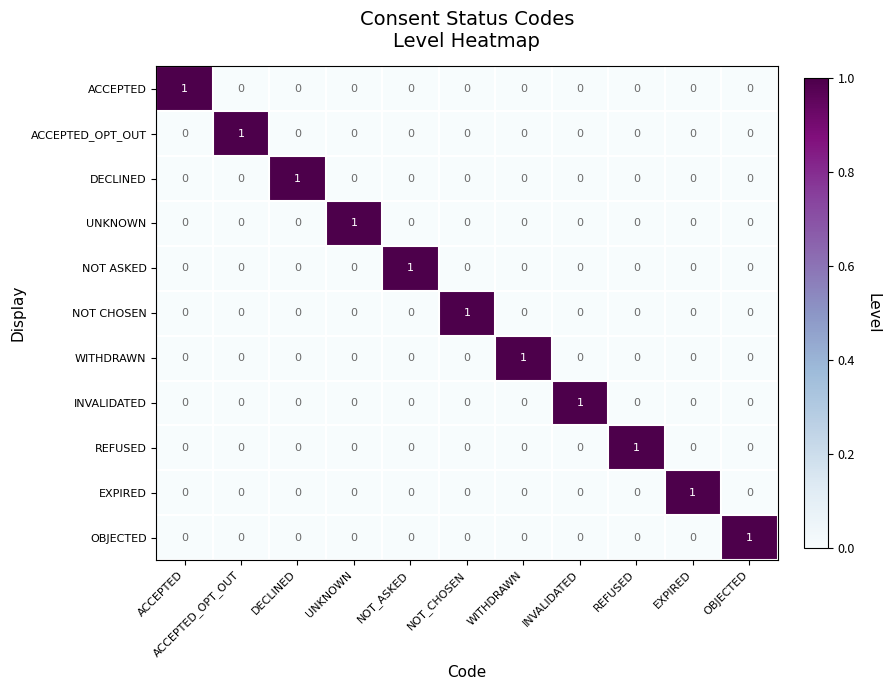

At how many categories does at least one series exceed 0?

11